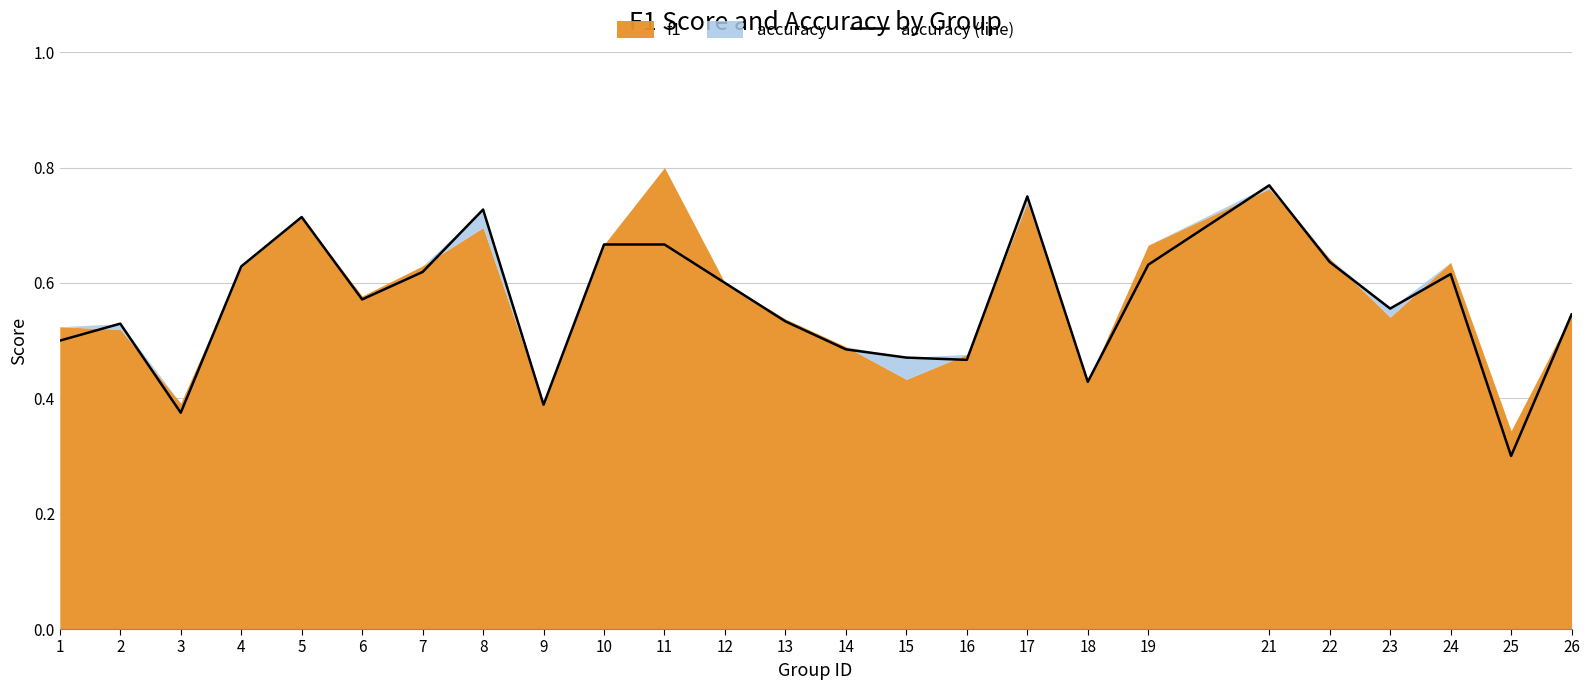

What is the change in value from 5 to 7?

-0.1